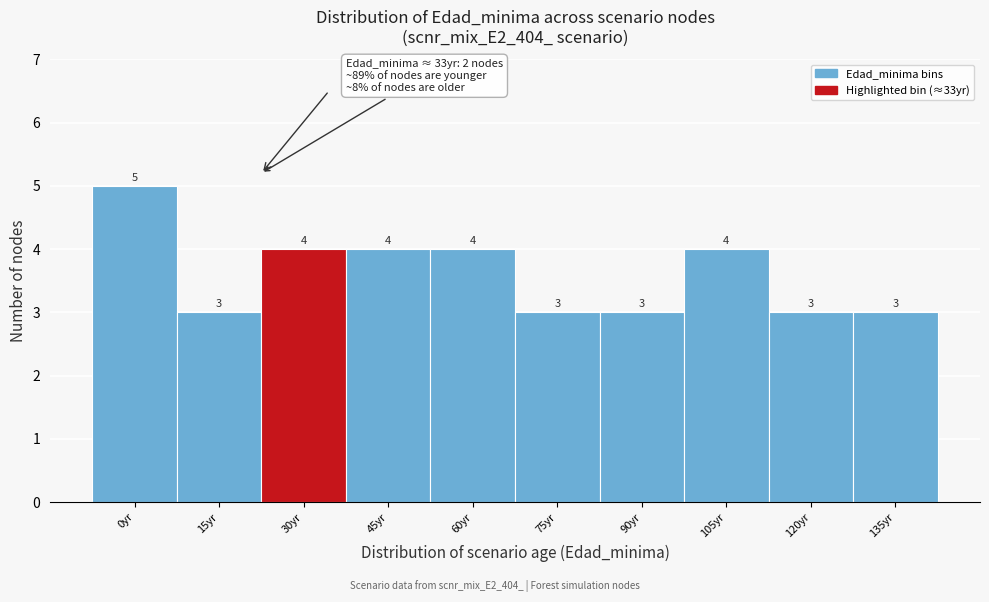

Reading left to right, extract all data points from this chart.

0yr=5	15yr=3	30yr=4	45yr=4	60yr=4	75yr=3	90yr=3	105yr=4	120yr=3	135yr=3